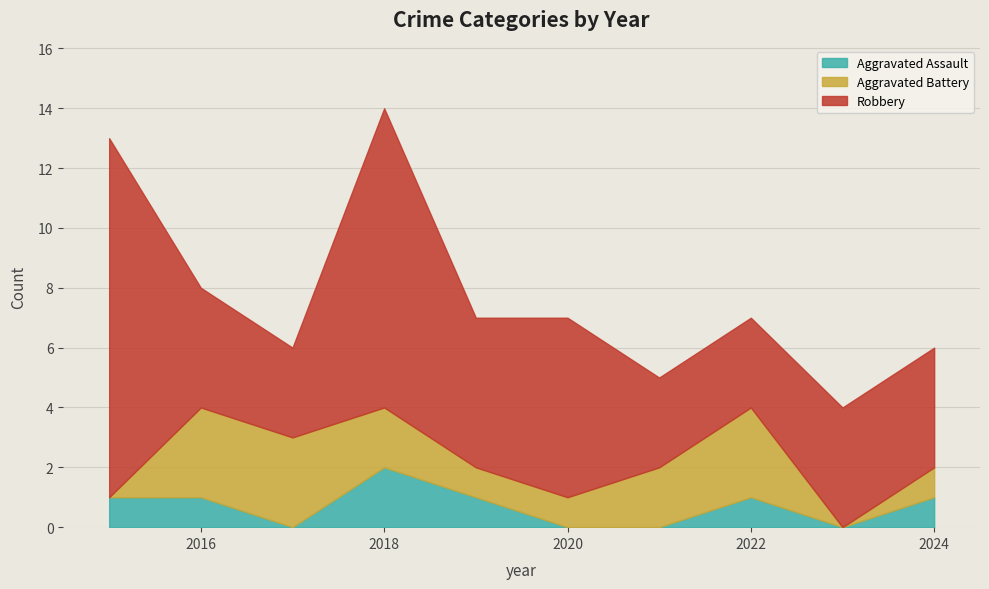

Is it true that Aggravated Assault equals 2 at 2024?

False